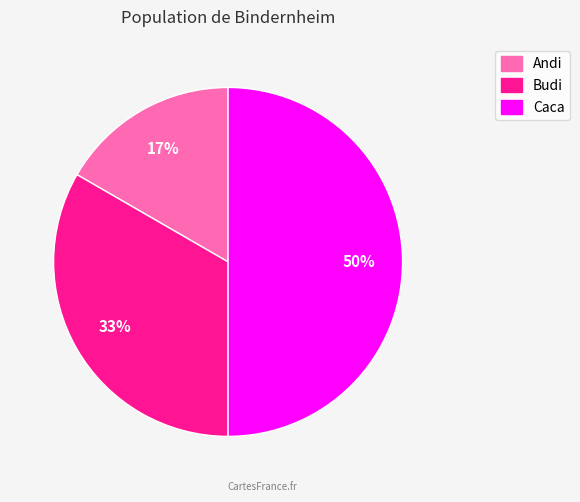

What is the smallest slice in the pie chart?

Andi